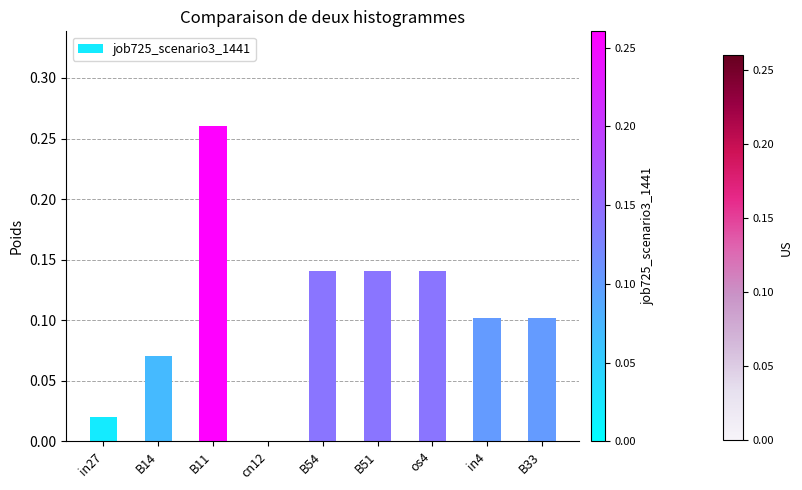

The value at B54 is 0.1. True or false?

True